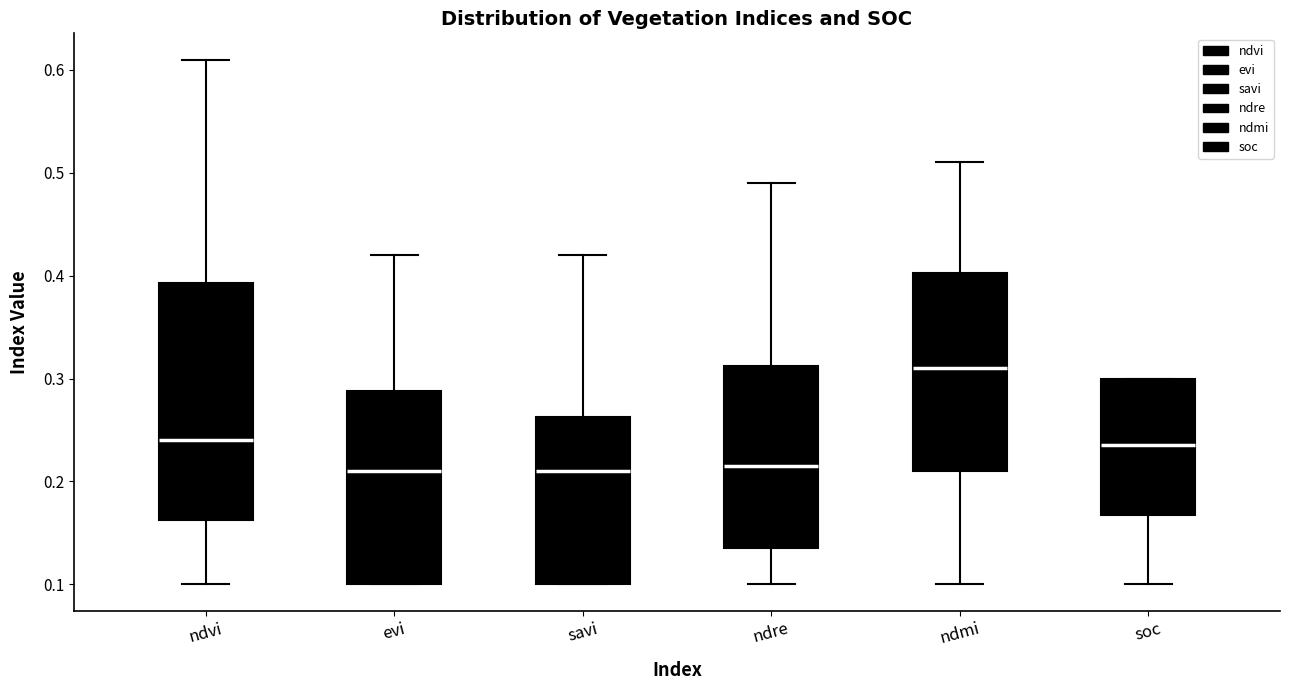

Reading left to right, read every box against the y-axis: the position of its median line, the range the box covers, and the ends of its whiskers. The values are not printed on the chart, so give them approximately, as read against the axis.

ndvi: median 0.24, box 0.16 to 0.39, whiskers 0.10 to 0.61
evi: median 0.21, box 0.10 to 0.29, whiskers 0.10 to 0.42
savi: median 0.21, box 0.10 to 0.26, whiskers 0.10 to 0.42
ndre: median 0.22, box 0.14 to 0.31, whiskers 0.10 to 0.49
ndmi: median 0.31, box 0.21 to 0.40, whiskers 0.10 to 0.51
soc: median 0.24, box 0.17 to 0.30, whiskers 0.10 to 0.30